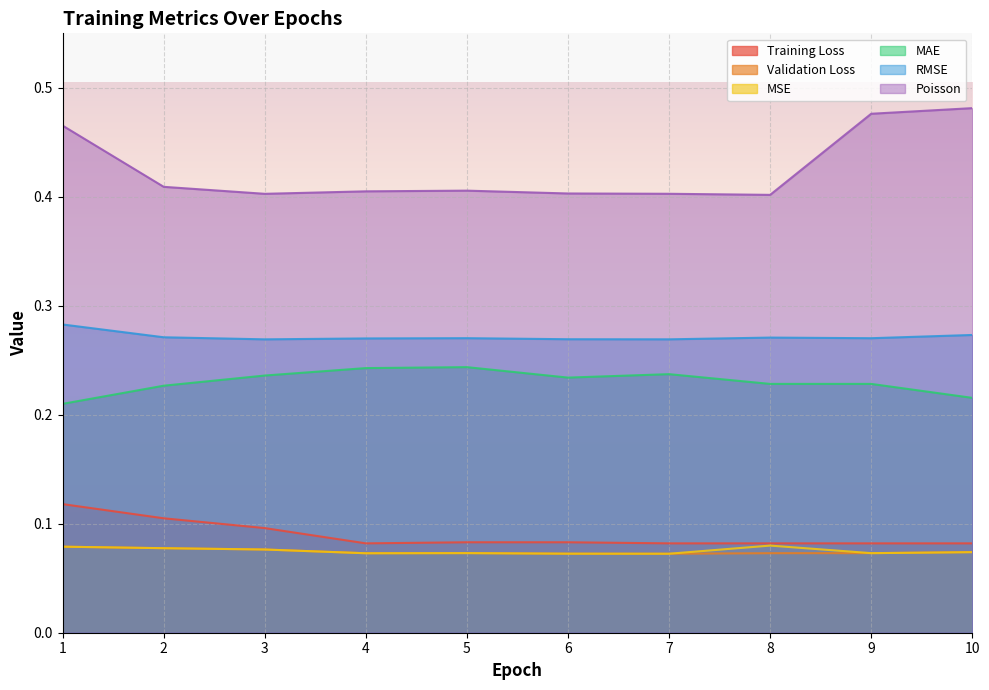

At which category is the sum across all series the highest?

1